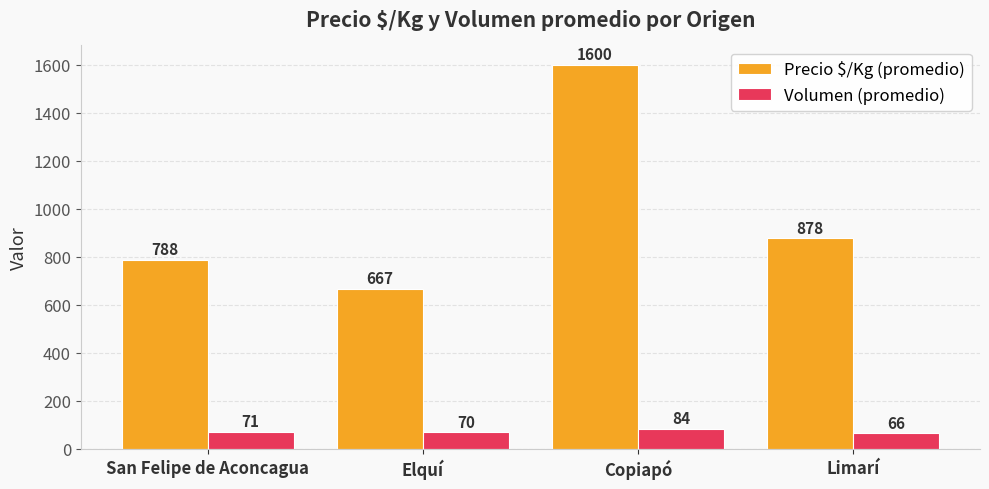

How many values in the Precio $/Kg (promedio) series are below 878?

2